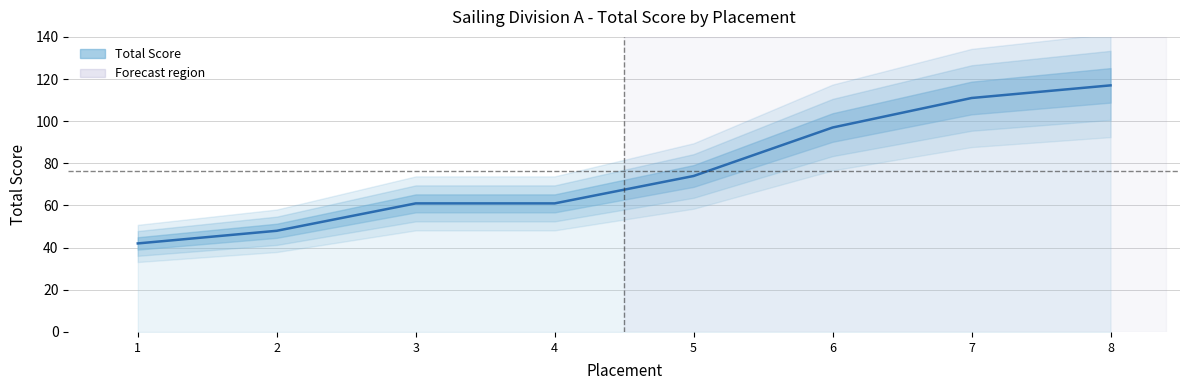

List the labels in order of value, largest first.

8, 7, 6, 5, 3, 4, 2, 1